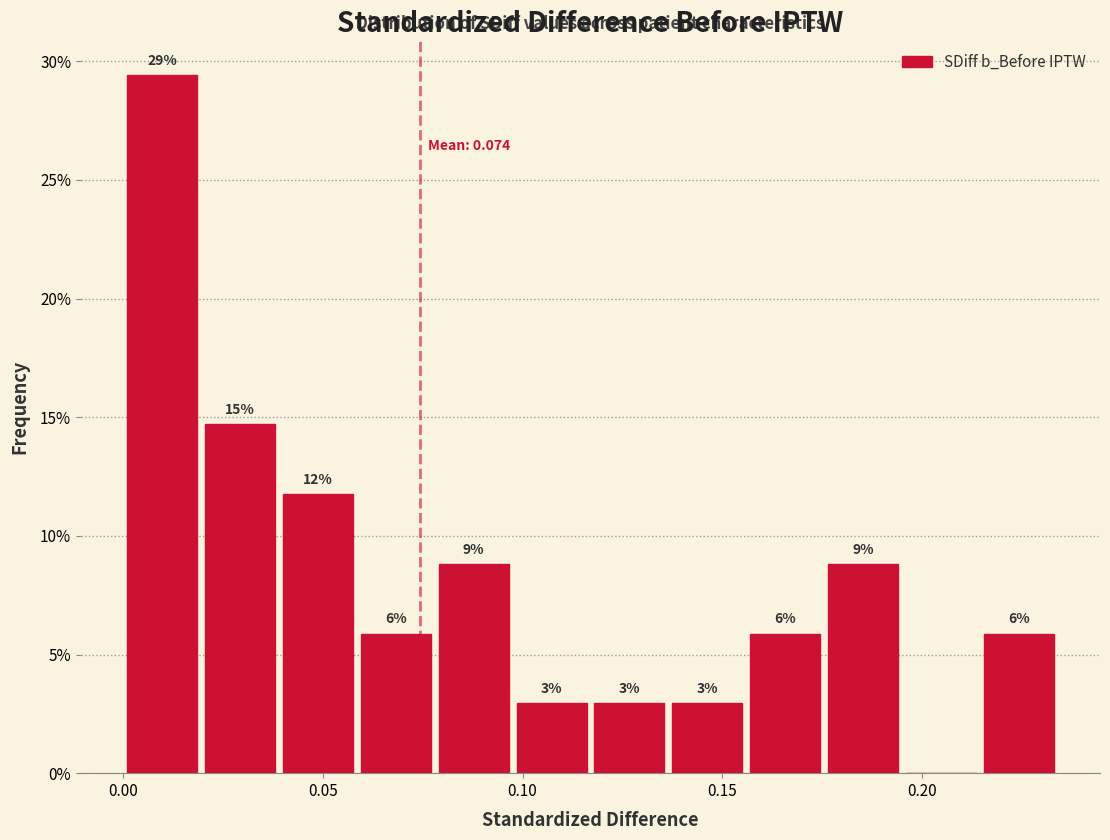

Read against the x-axis, roughly where is the centre of the tallest bar?

0.010